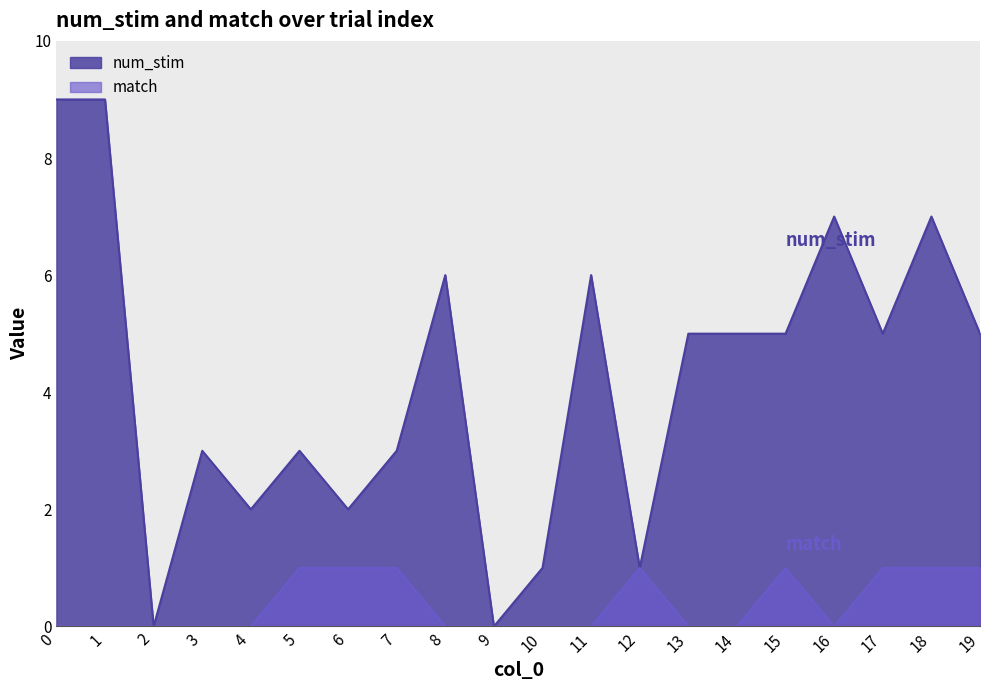

True or false: match and num_stim cross at least once.

False